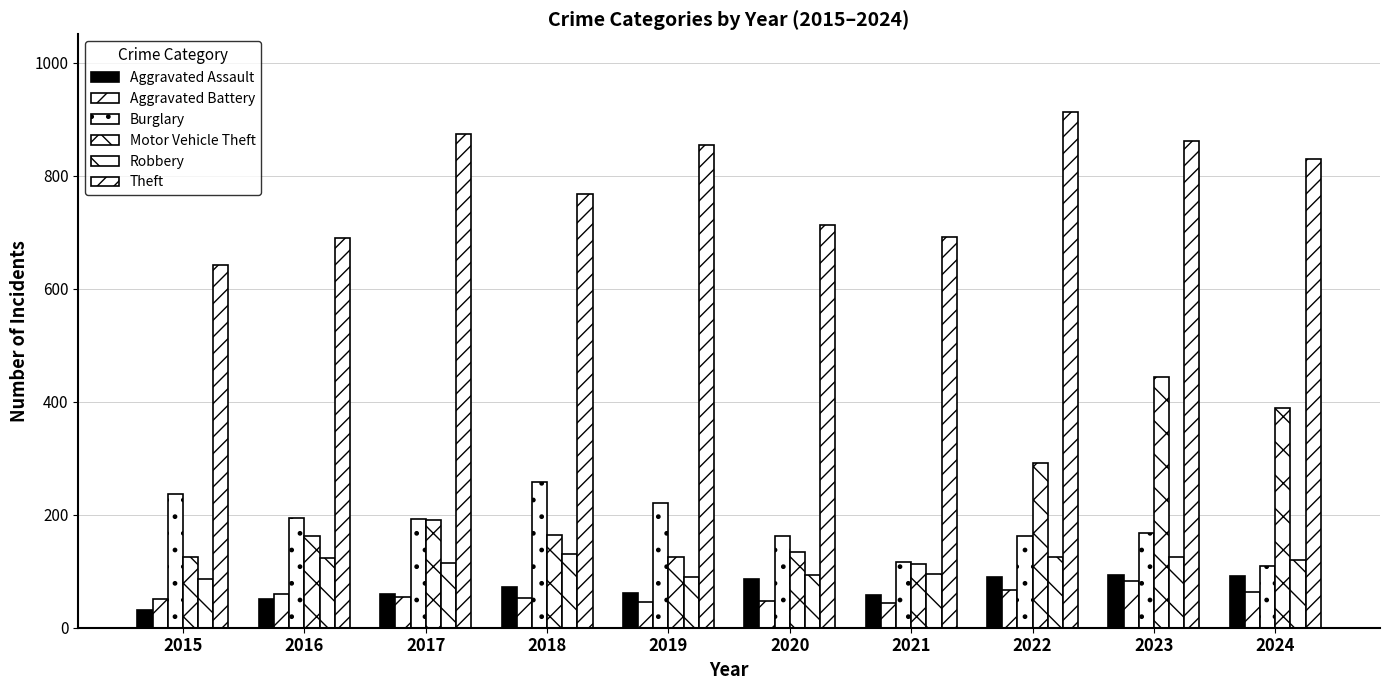

True or false: Aggravated Assault has a value of 58 at 2021.

True